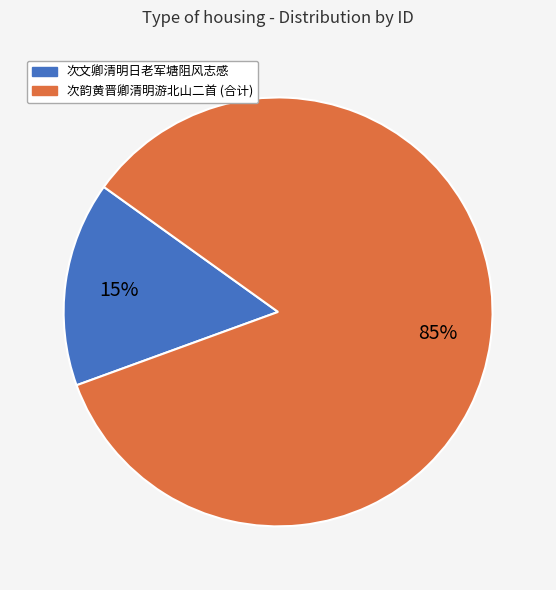

Does any single category account for the majority?

Yes